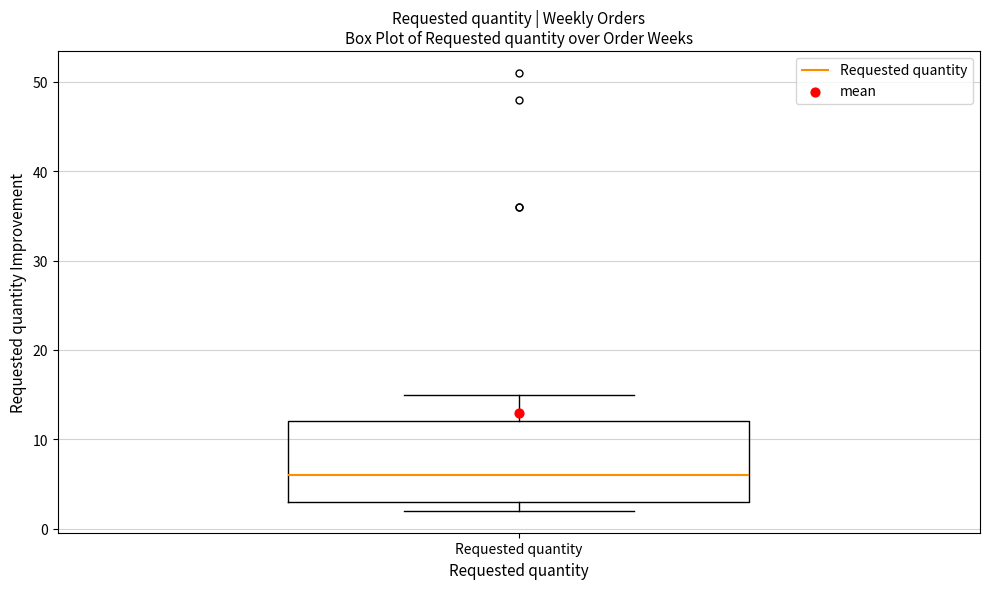

Read this box plot against the y-axis: the position of the median line, the range covered by the box, and the ends of both whiskers. The values are not printed on the chart, so give them approximately, as read against the axis.

median 6, box 3 to 12, whiskers 2 to 15